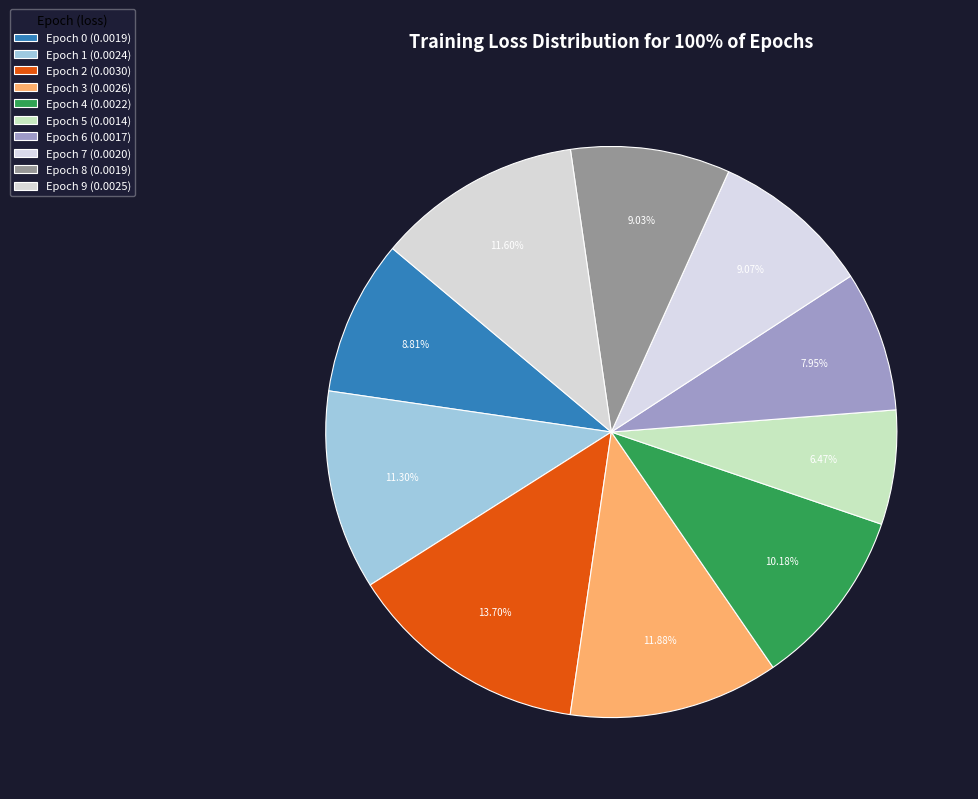

What percentage is the Epoch 6 slice, to the nearest percent?

8%